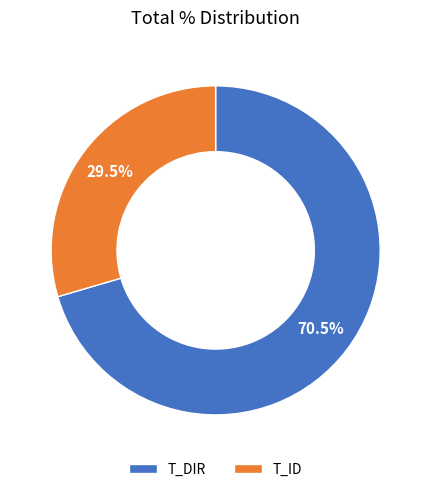

Which has a higher value, T_DIR or T_ID?

T_DIR